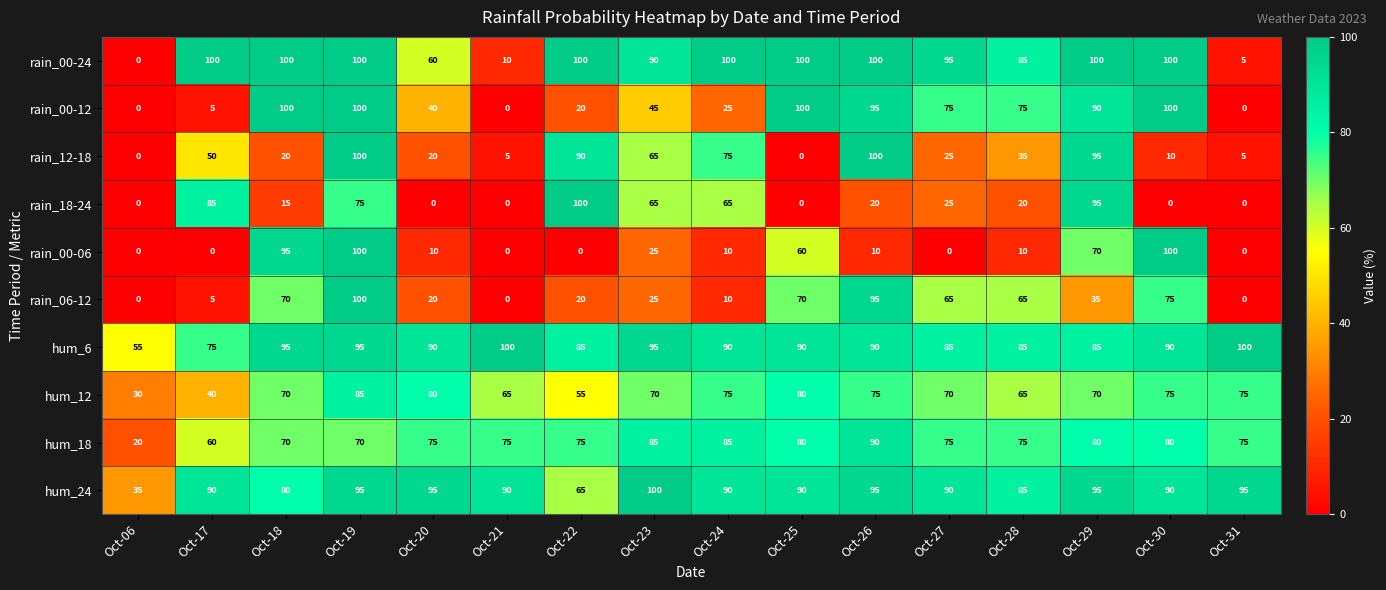

What is the sum of all rain_00-06 values?

490